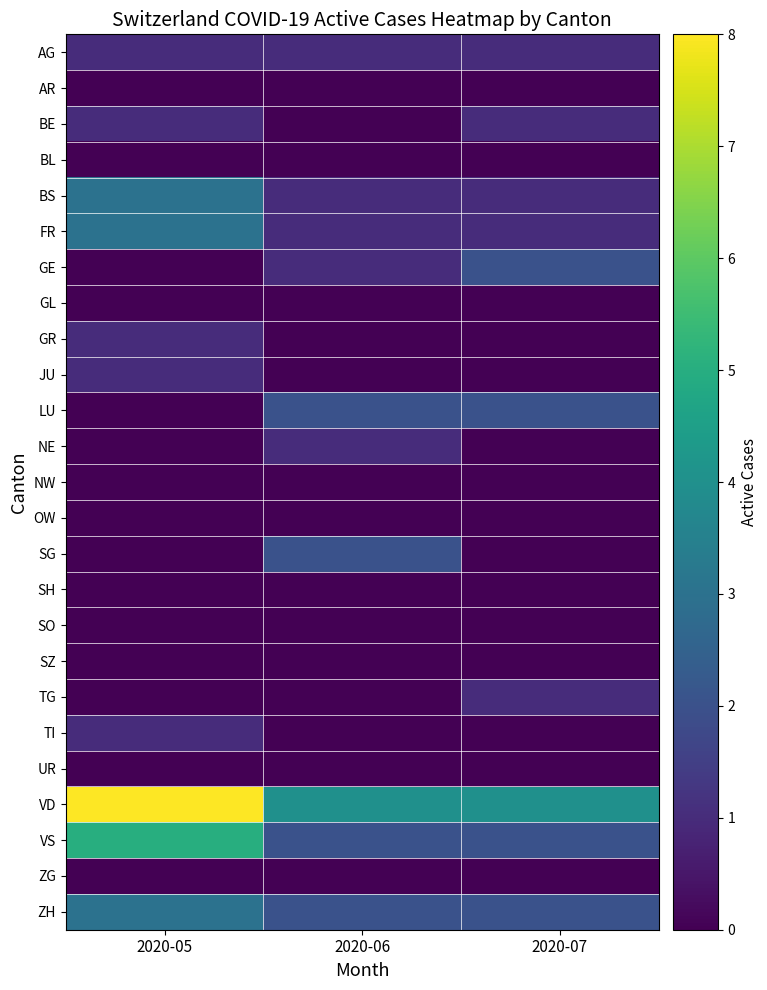

Reading left to right, what are all the values shown in this chart?

AG: 2020-05=1	2020-06=1	2020-07=1
AR: 2020-05=0	2020-06=0	2020-07=0
BE: 2020-05=1	2020-06=0	2020-07=1
BL: 2020-05=0	2020-06=0	2020-07=0
BS: 2020-05=3	2020-06=1	2020-07=1
FR: 2020-05=3	2020-06=1	2020-07=1
GE: 2020-05=0	2020-06=1	2020-07=2
GL: 2020-05=0	2020-06=0	2020-07=0
GR: 2020-05=1	2020-06=0	2020-07=0
JU: 2020-05=1	2020-06=0	2020-07=0
LU: 2020-05=0	2020-06=2	2020-07=2
NE: 2020-05=0	2020-06=1	2020-07=0
NW: 2020-05=0	2020-06=0	2020-07=0
OW: 2020-05=0	2020-06=0	2020-07=0
SG: 2020-05=0	2020-06=2	2020-07=0
SH: 2020-05=0	2020-06=0	2020-07=0
SO: 2020-05=0	2020-06=0	2020-07=0
SZ: 2020-05=0	2020-06=0	2020-07=0
TG: 2020-05=0	2020-06=0	2020-07=1
TI: 2020-05=1	2020-06=0	2020-07=0
UR: 2020-05=0	2020-06=0	2020-07=0
VD: 2020-05=8	2020-06=4	2020-07=4
VS: 2020-05=5	2020-06=2	2020-07=2
ZG: 2020-05=0	2020-06=0	2020-07=0
ZH: 2020-05=3	2020-06=2	2020-07=2